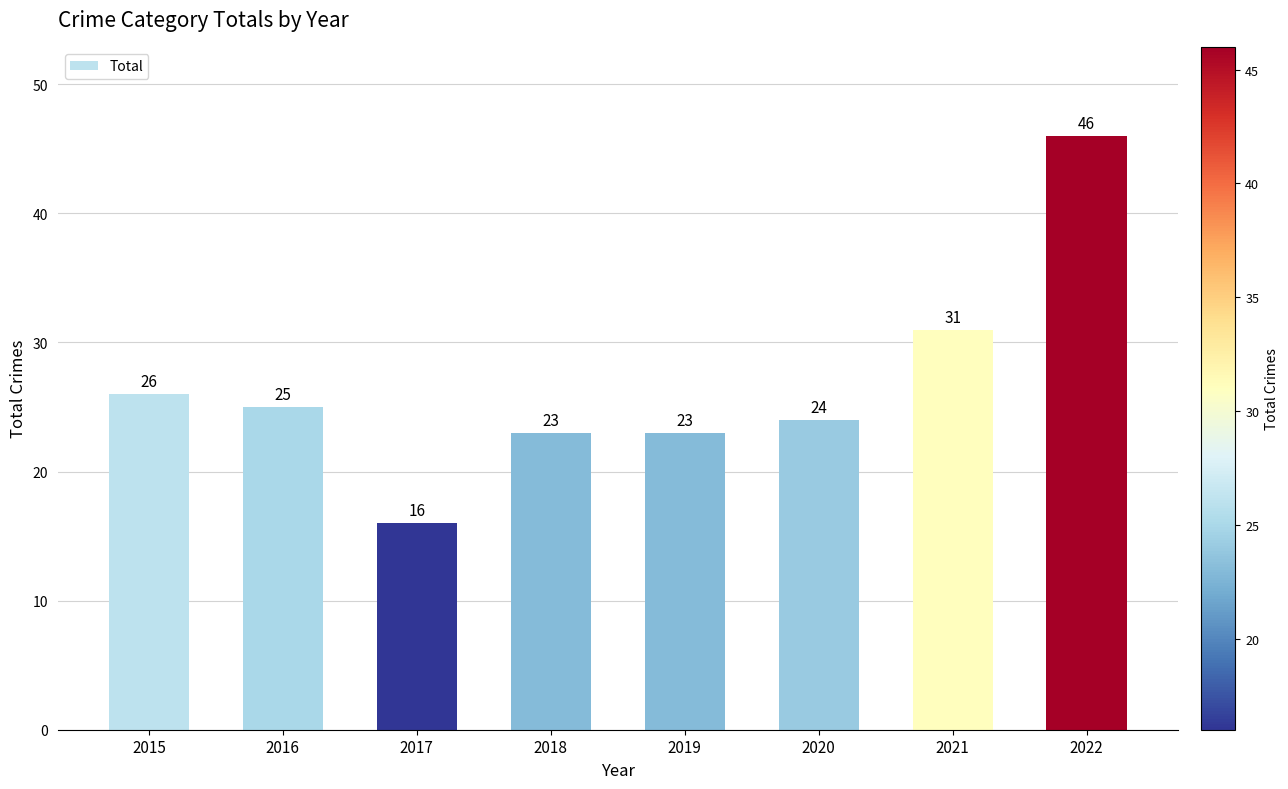

What is the change in value from 2017 to 2018?

+7